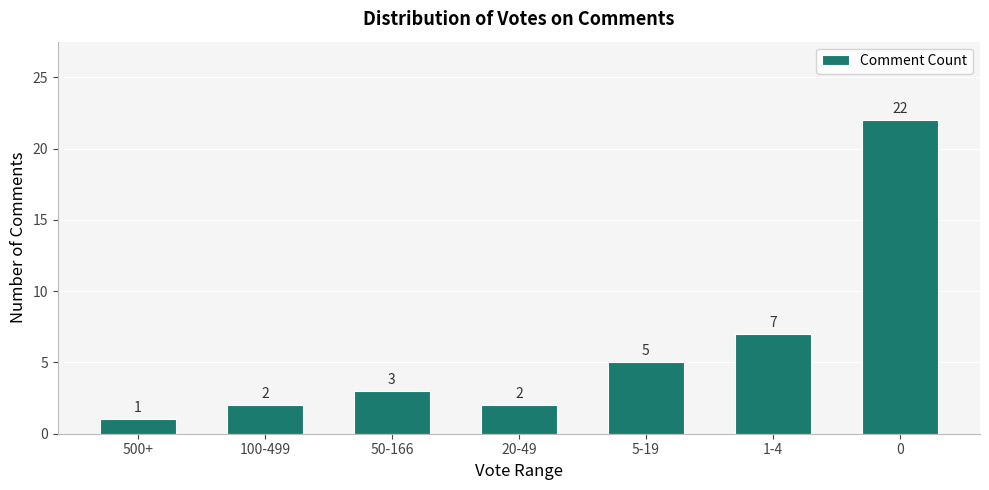

What is the maximum value shown in the chart?

22